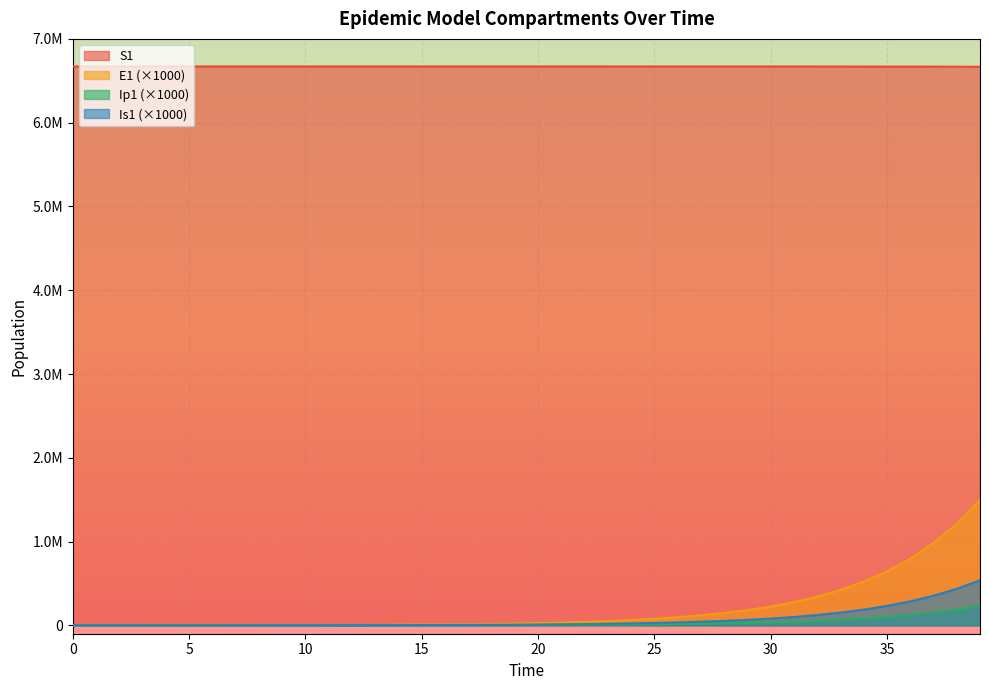

Which series has the largest range (max minus min)?

E1 (×1000)